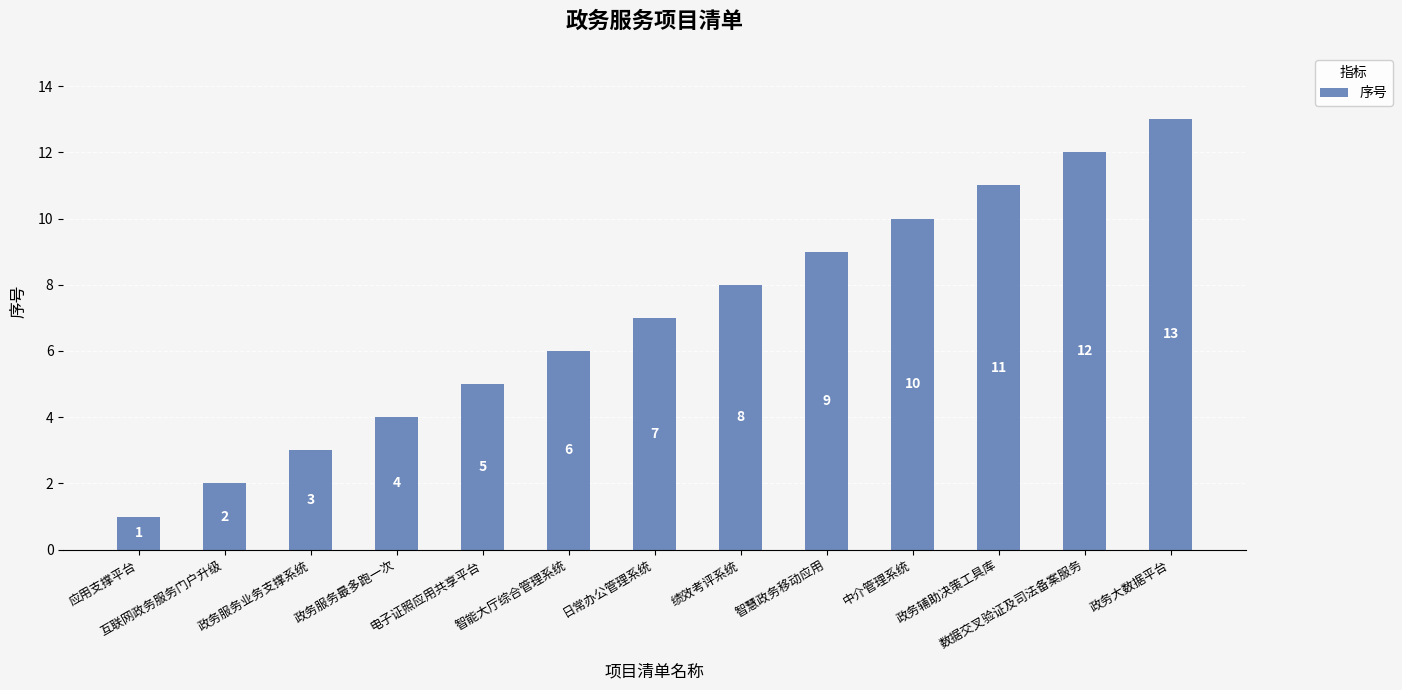

What is the sum of the values at 应用支撑平台 and 数据交叉验证及司法备案服务?

13